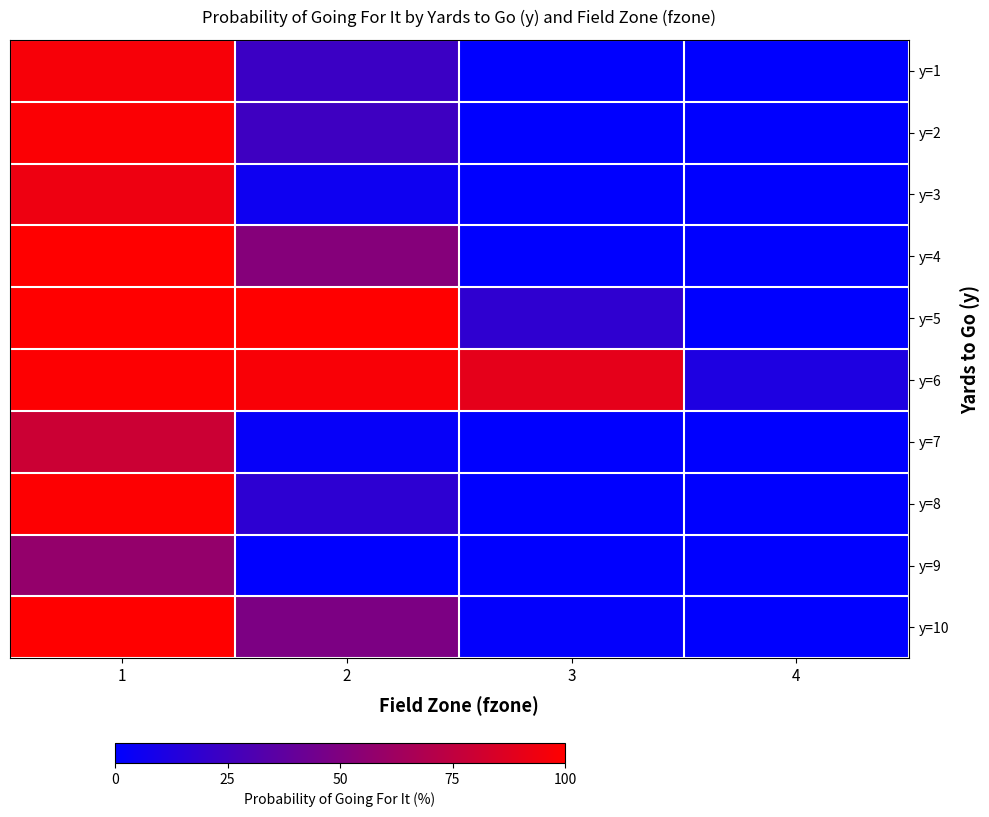

Which label corresponds to the largest value in the chart?

1